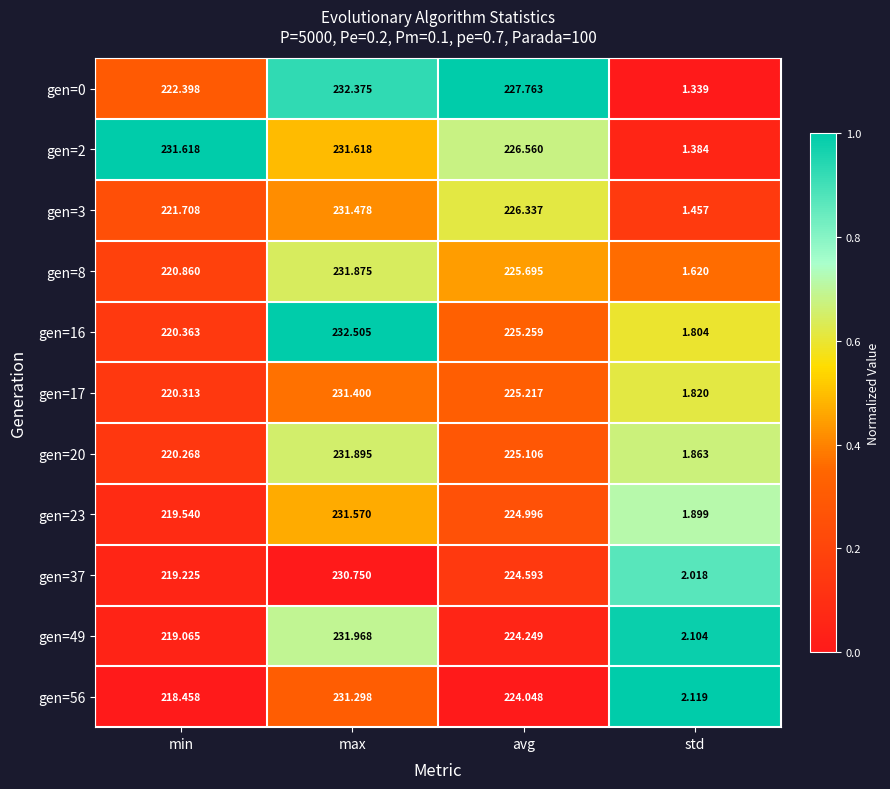

At which label does gen=56 reach its minimum?

std